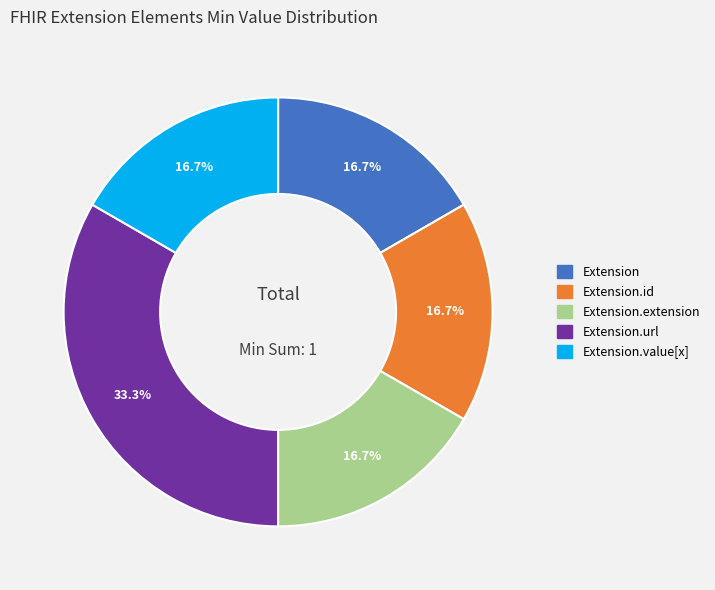

Is there a majority slice in this chart?

No